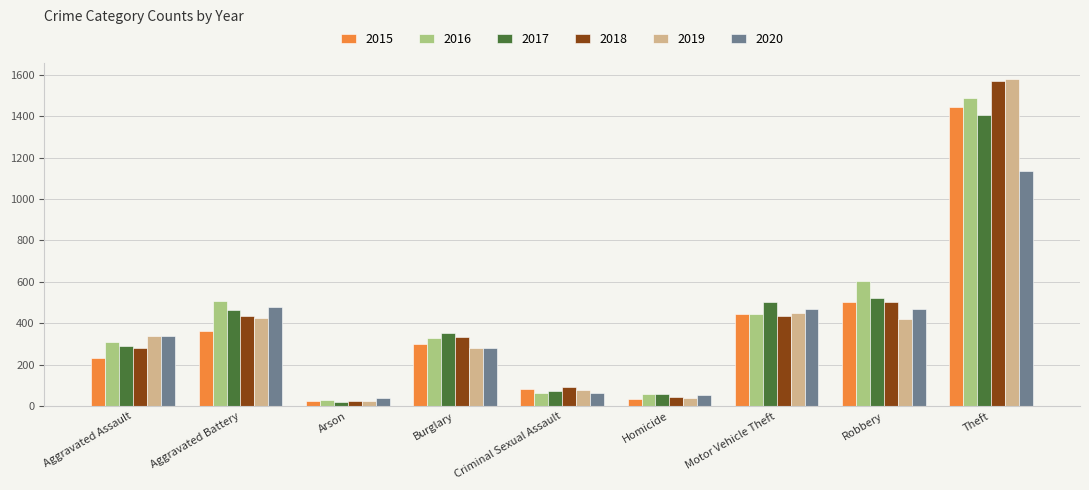

What is the sum of the 2015 values at Aggravated Assault and Theft?

1678